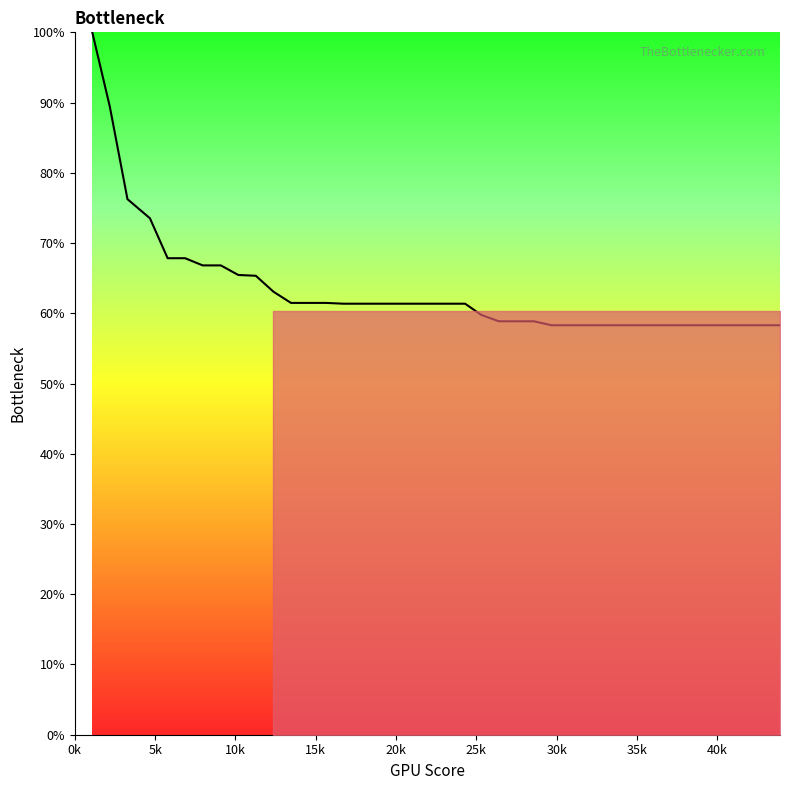

What is the greatest value displayed?

100.0